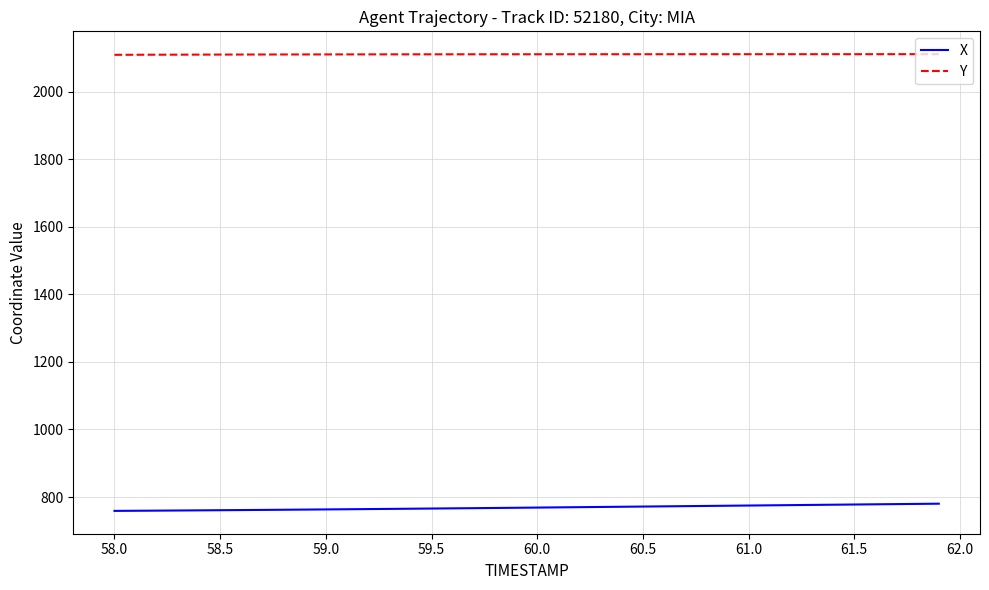

Which series has the largest total across all categories?

Y